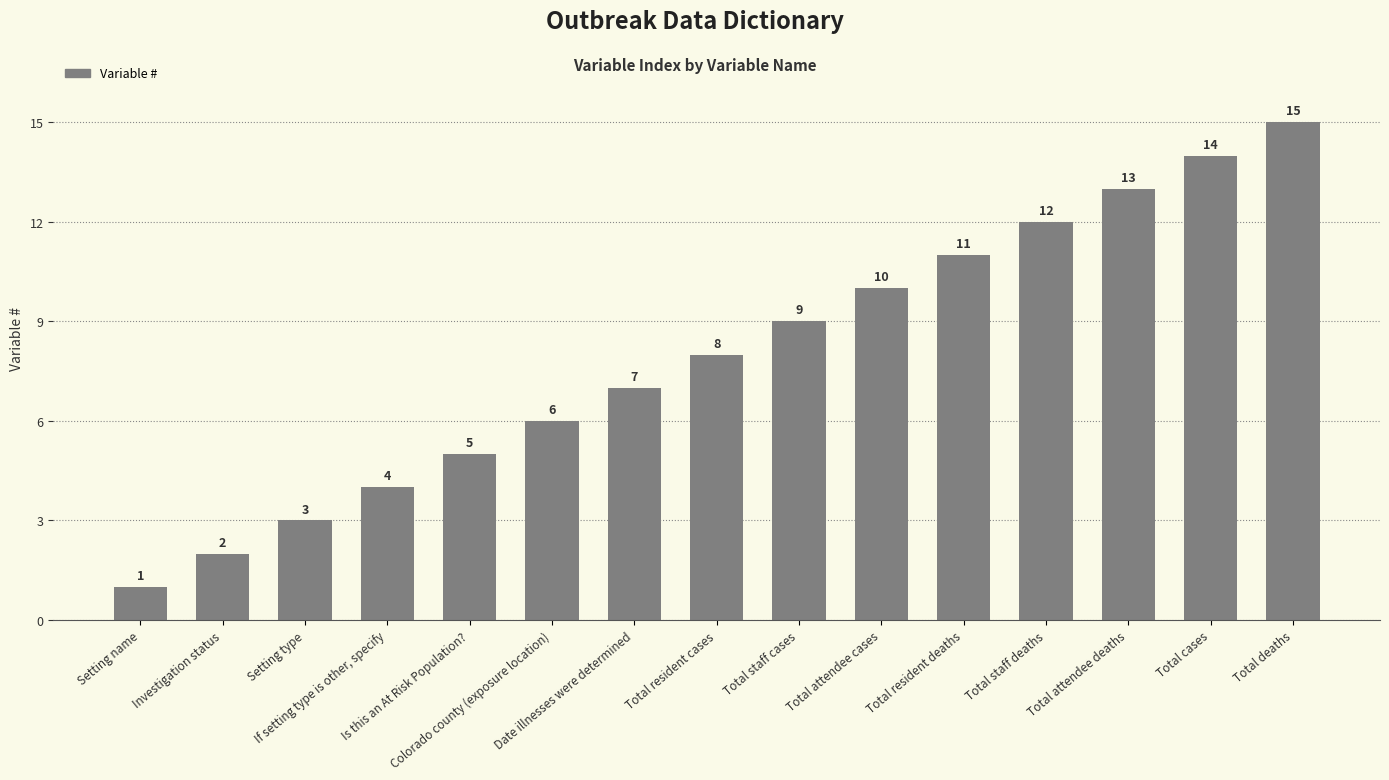

Does the chart contain any negative values?

No